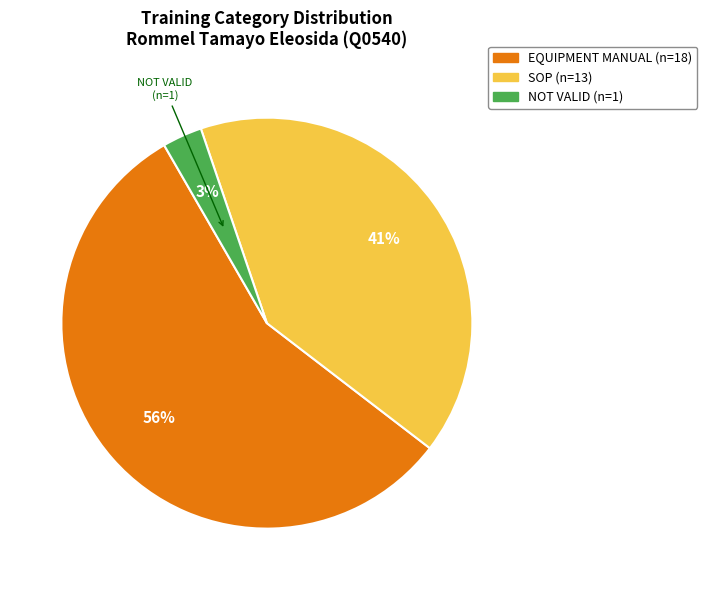

Which slice is the largest?

EQUIPMENT MANUAL